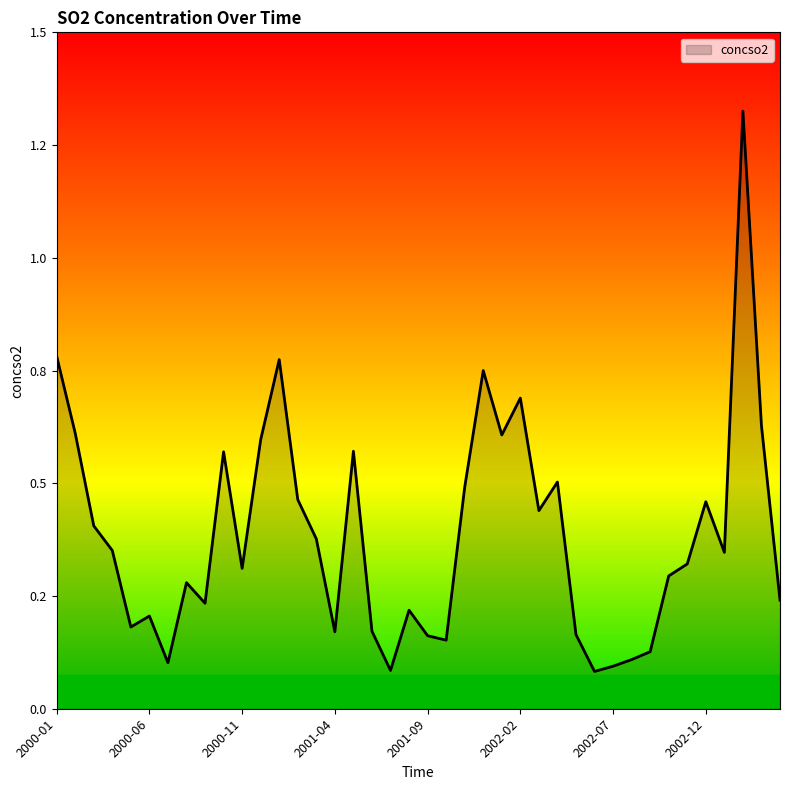

Does the chart display data point markers on the line(s)?

No